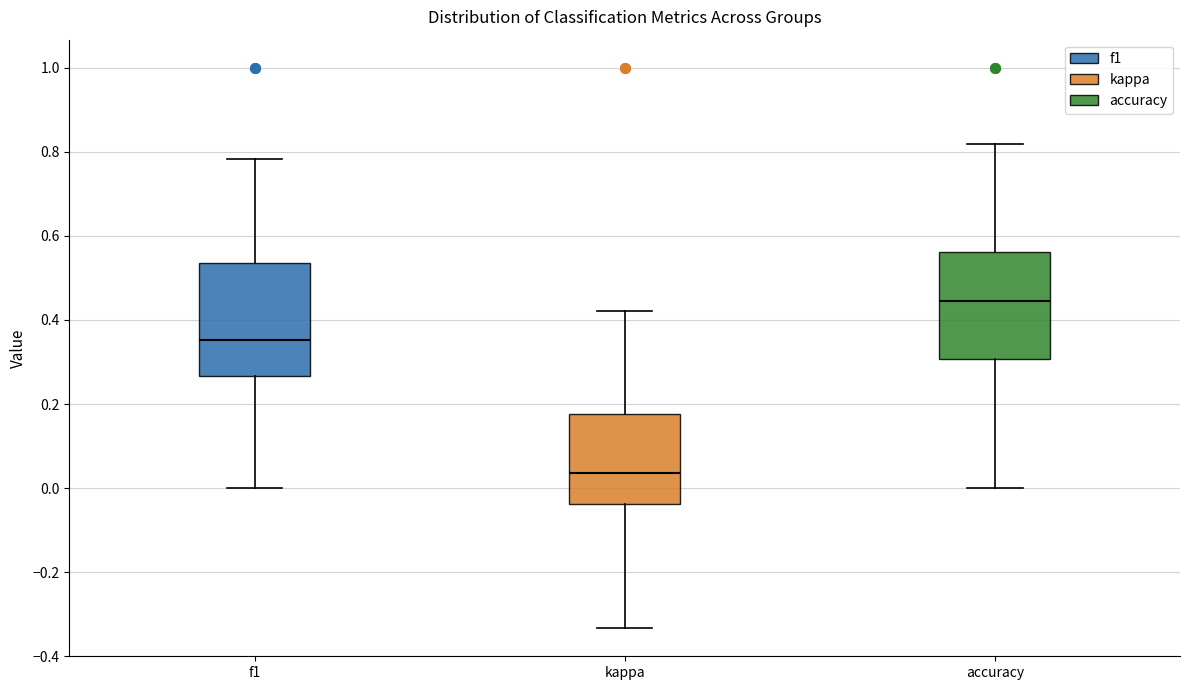

Reading left to right, transcribe this box plot: for each box, give where its median line is, the range the box spans, and where its two whiskers end, as read against the y-axis. The values are not printed on the chart, so give them approximately, as read against the axis.

f1: median 0.36, box 0.26 to 0.54, whiskers 0.00 to 0.78
kappa: median 0.04, box -0.04 to 0.18, whiskers -0.34 to 0.42
accuracy: median 0.44, box 0.30 to 0.56, whiskers 0.00 to 0.82